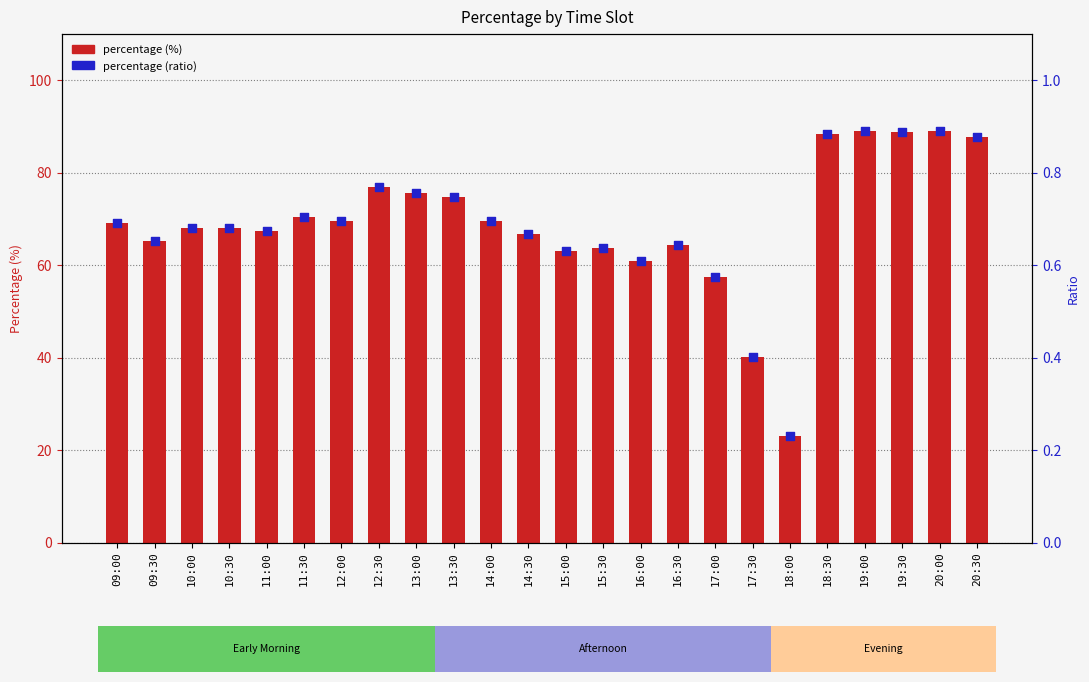

Which series contains the lowest Y value?

Percentage (ratio)